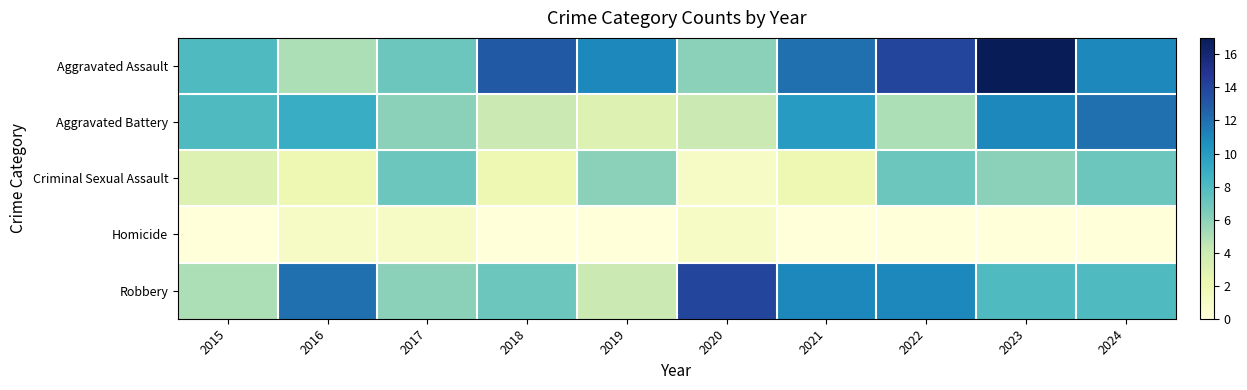

Which series has the largest total across all categories?

Aggravated Assault